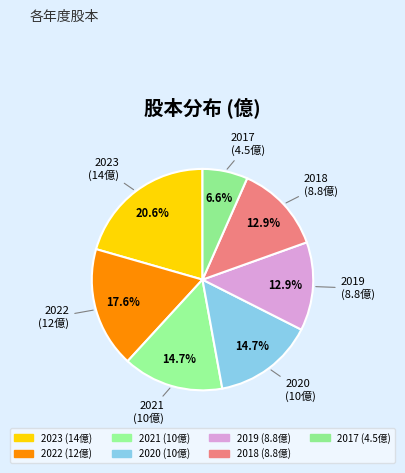

To the nearest percent, what percentage of the pie is 2020?

15%